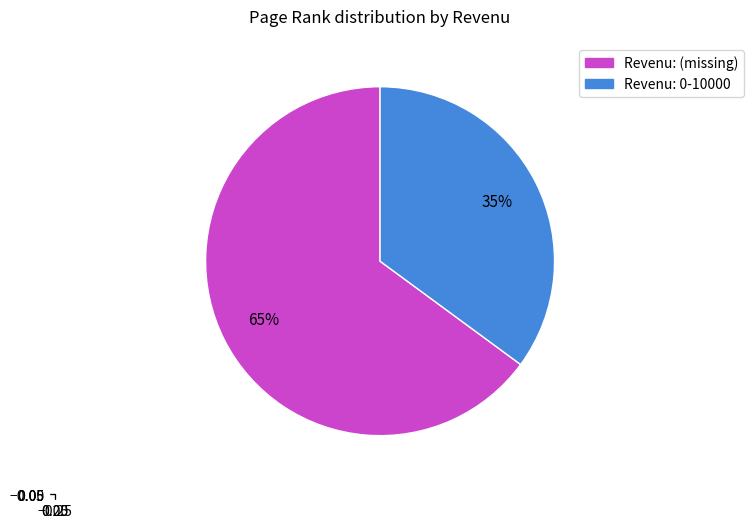

Which slice represents more than half of the pie?

Revenu: (missing)